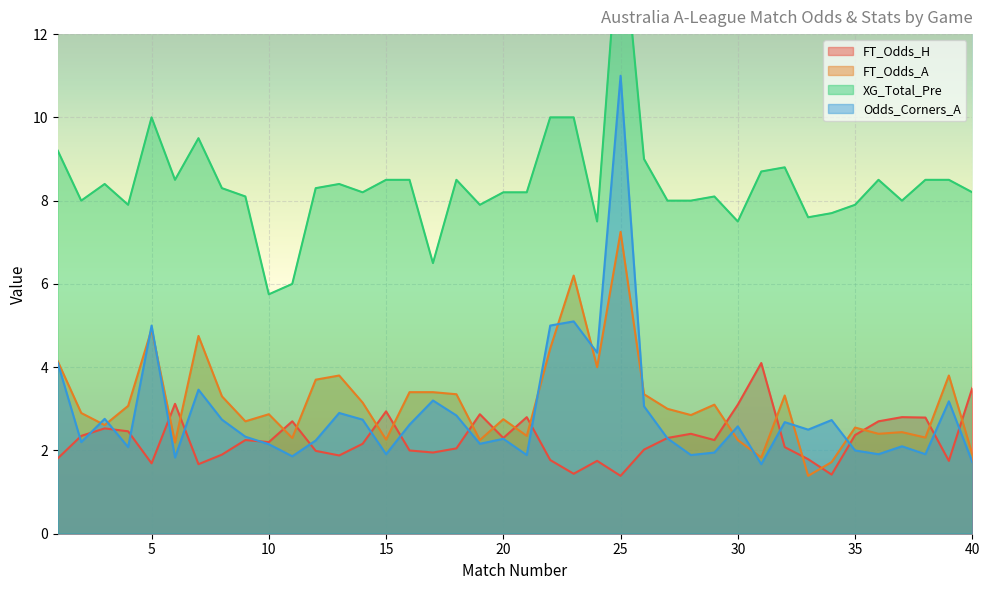

How many data points in Odds_Corners_A are above 2?

29